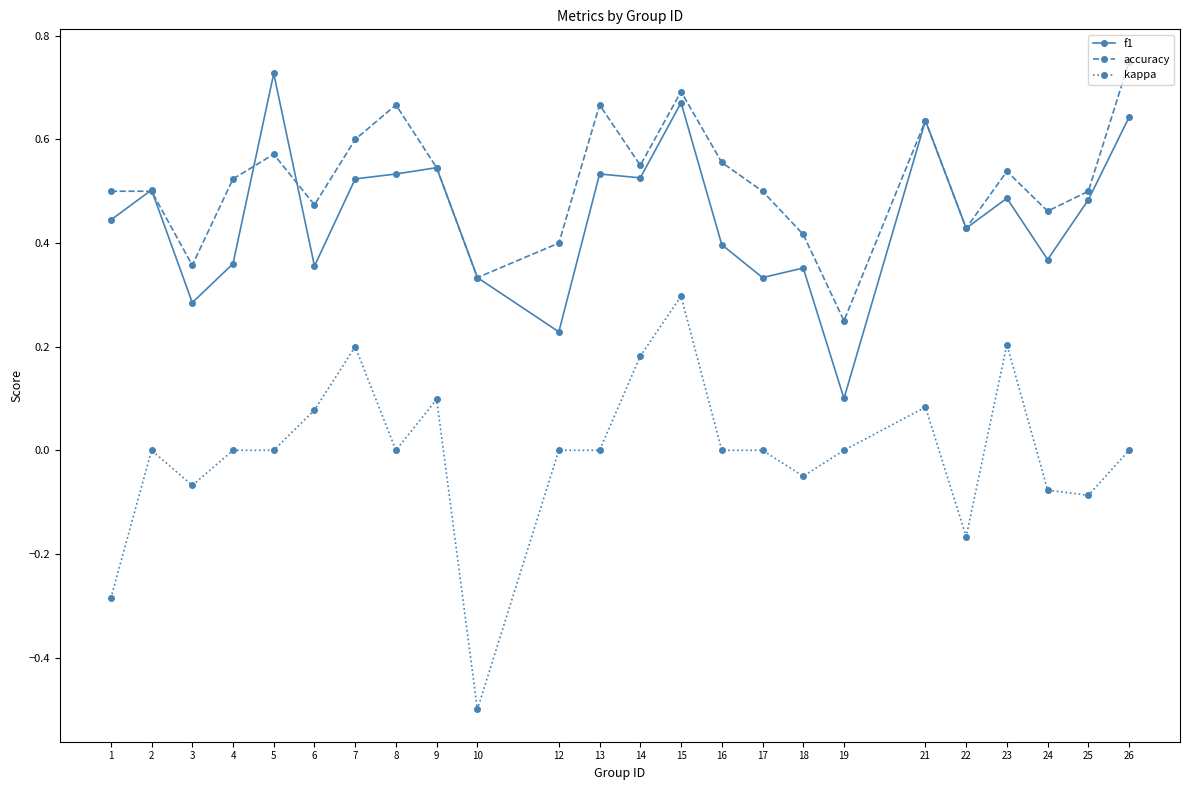

The accuracy series shows 0.2 at 19. True or false?

True